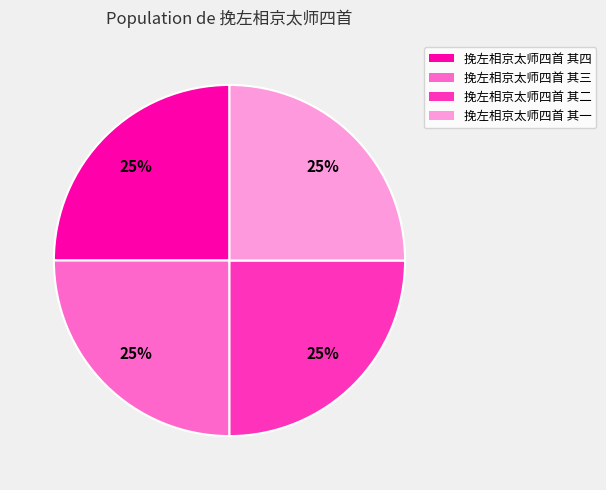

Does any single category account for the majority?

No